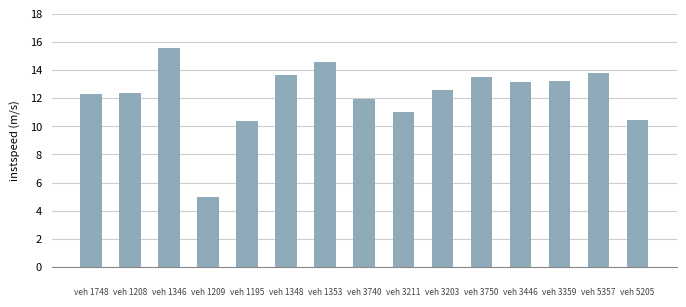

Reading left to right, transcribe all the data shown in this chart.

12.3	12.4	15.6	5.0	10.4	13.7	14.6	11.9	11.0	12.6	13.5	13.1	13.2	13.8	10.5